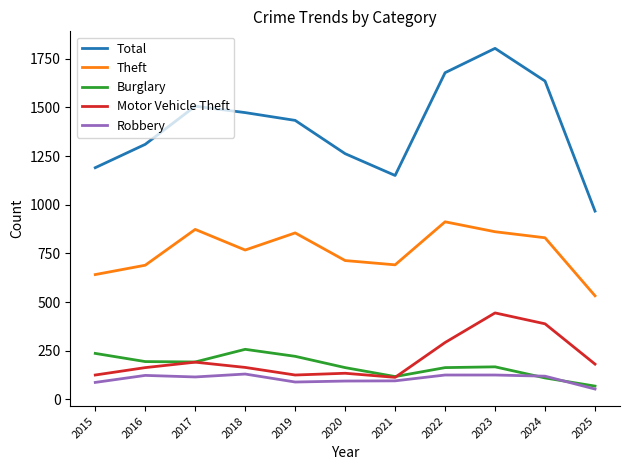

At which category is the sum across all series the highest?

2023